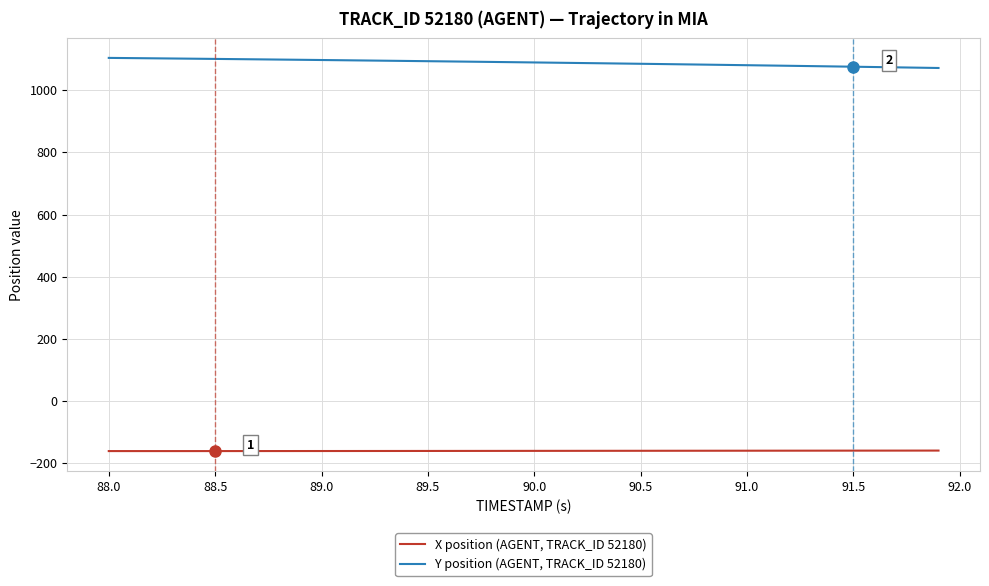

Which series has the widest spread of values?

Y position (AGENT, TRACK_ID 52180)